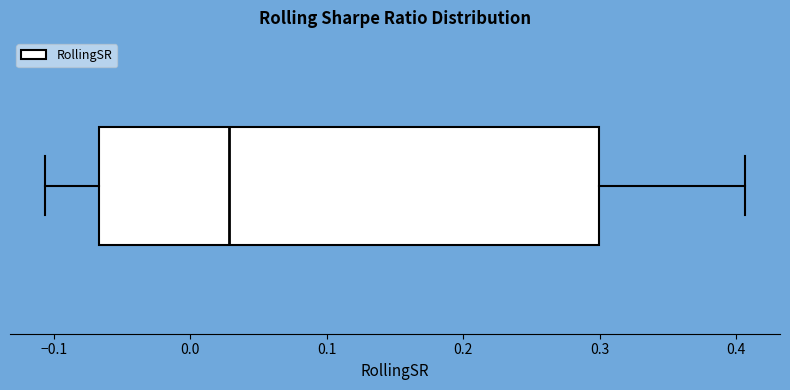

Where is the left edge of the box on the x-axis? The values are not printed on the chart, so give them approximately, as read against the axis.

-0.07